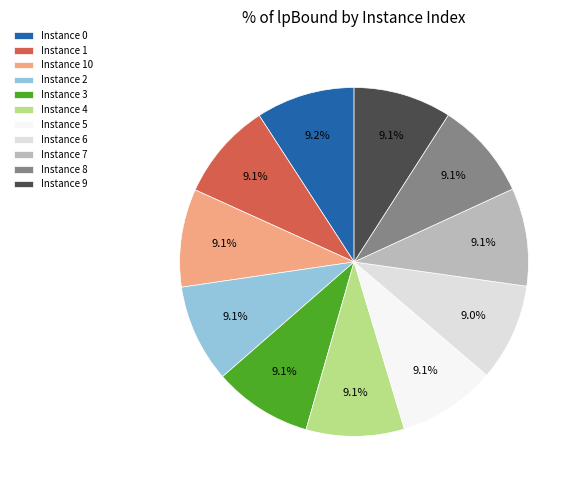

Rank the categories by value from lowest to highest.

6, 8, 1, 9, 7, 5, 10, 2, 4, 3, 0